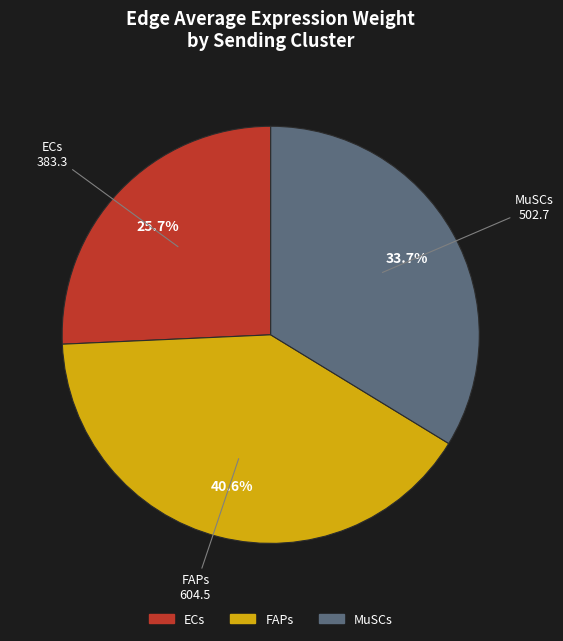

Is there a majority slice in this chart?

No